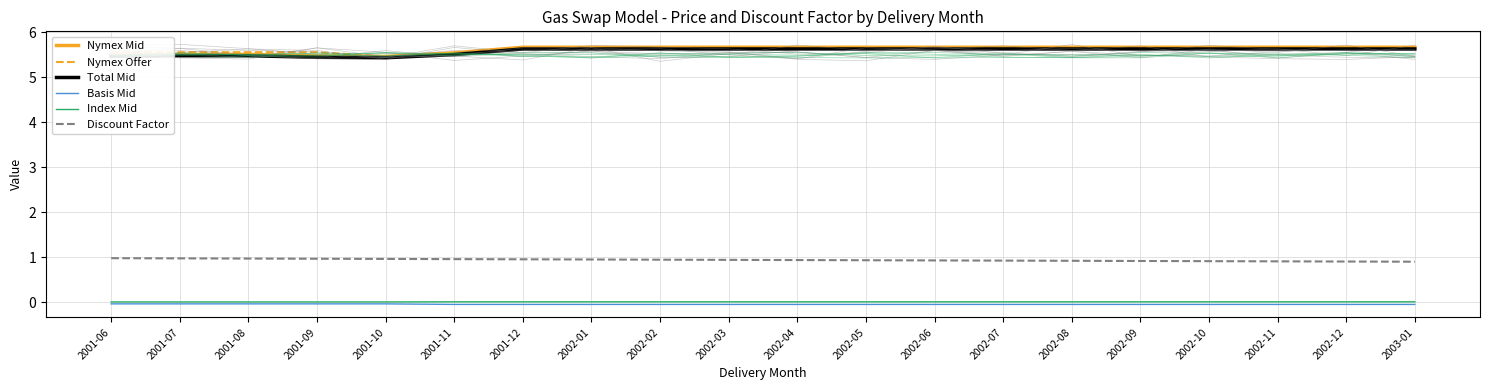

At which category does the chart reach its peak across all series?

2001-12